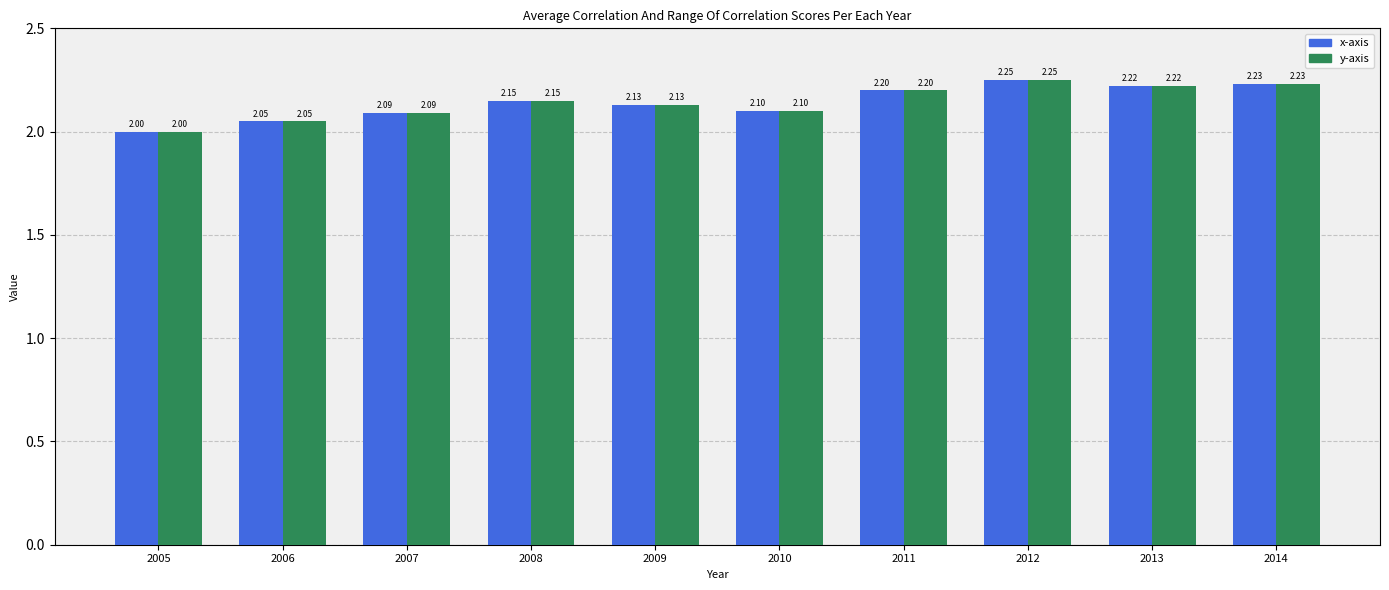

Read the x-axis value at 2014.

2.2